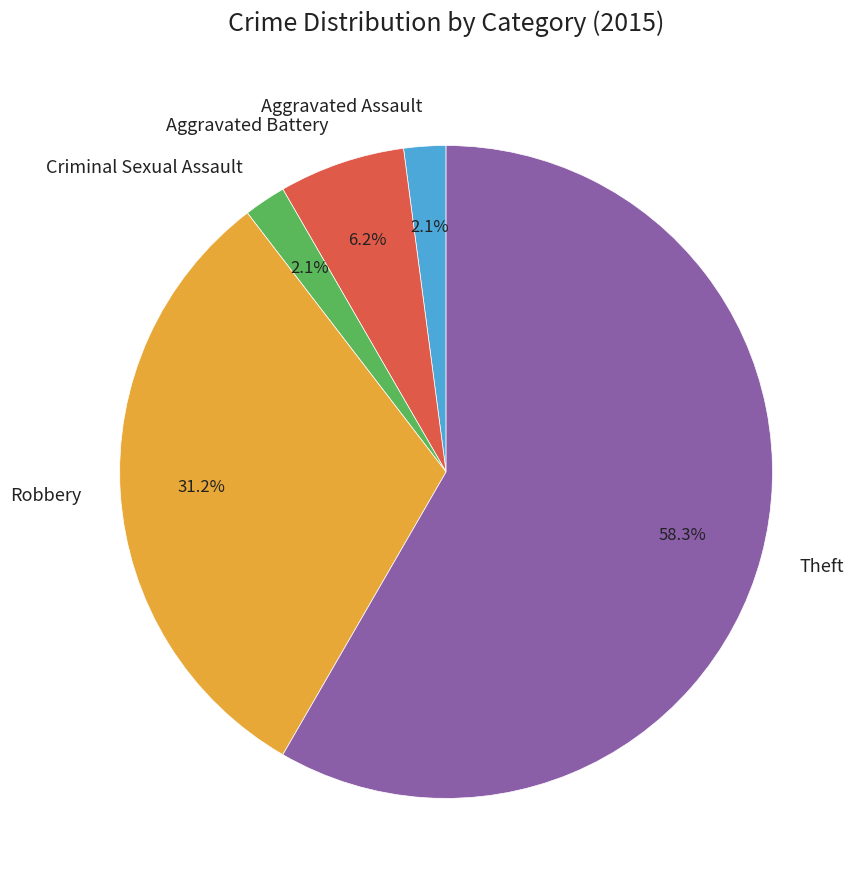

What percentage is the Theft slice, to the nearest percent?

58%